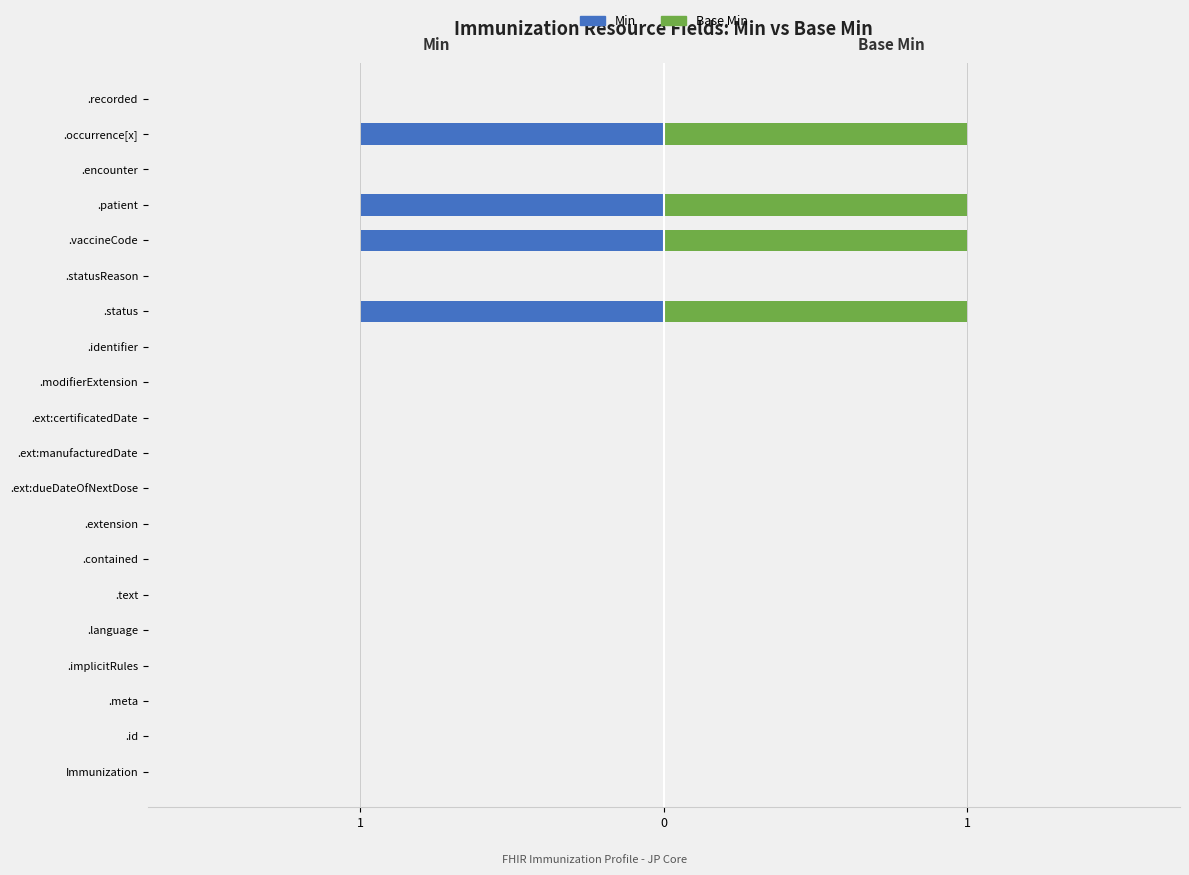

What is the greatest value displayed?

1